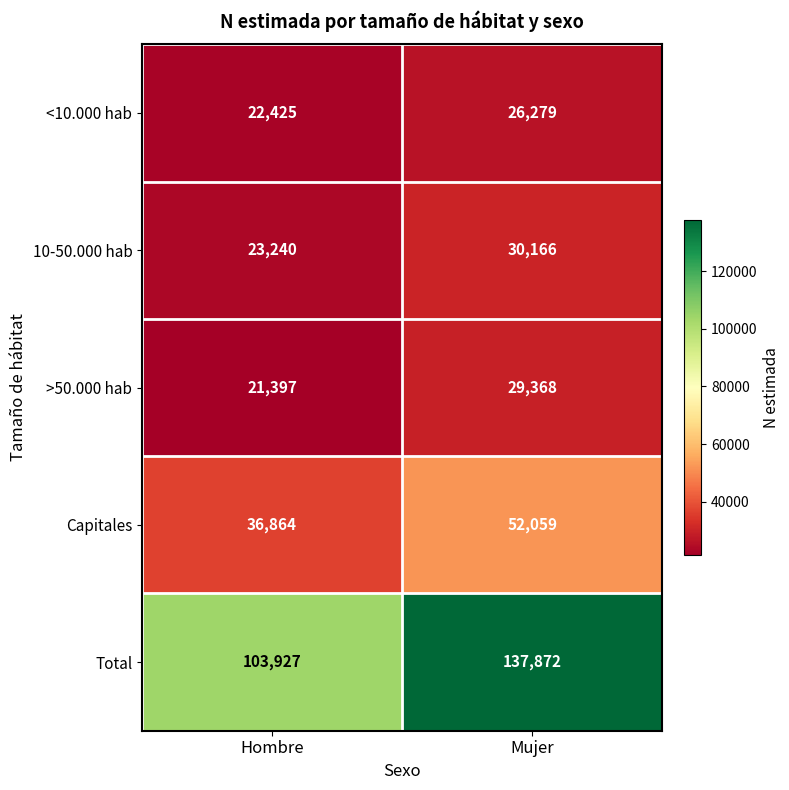

How many distinct data groups are displayed?

5